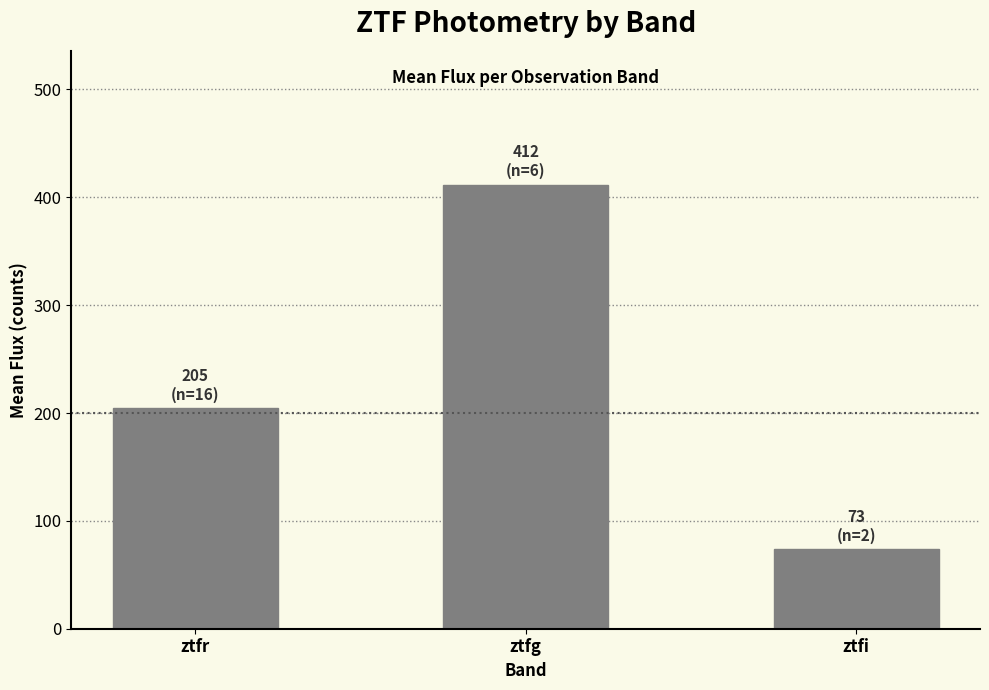

What is the ratio of the value at ztfr to the value at ztfi?

2.8